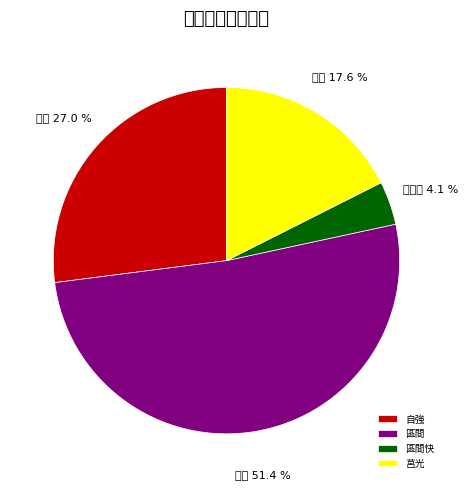

To the nearest percent, what is the average slice percentage?

25%